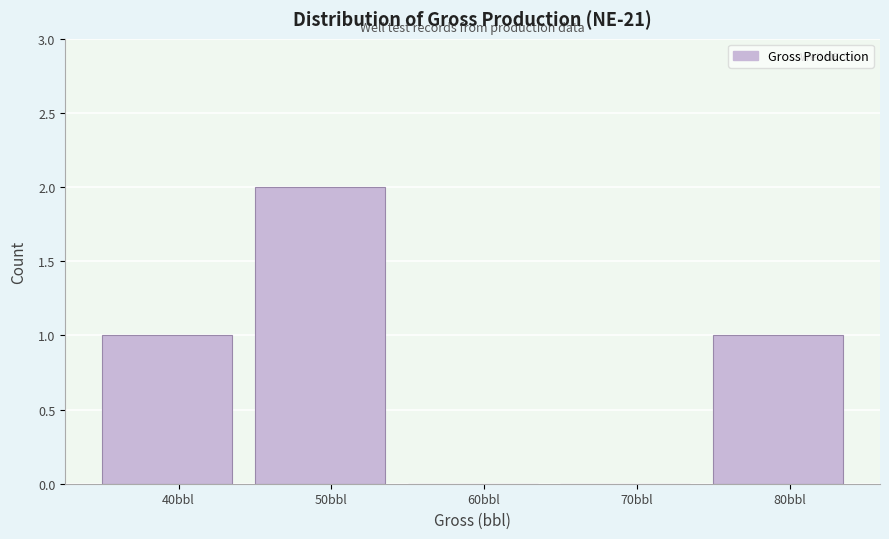

Reading right to left, transcribe all the data shown in this chart.

80bbl=1	70bbl=0	60bbl=0	50bbl=2	40bbl=1